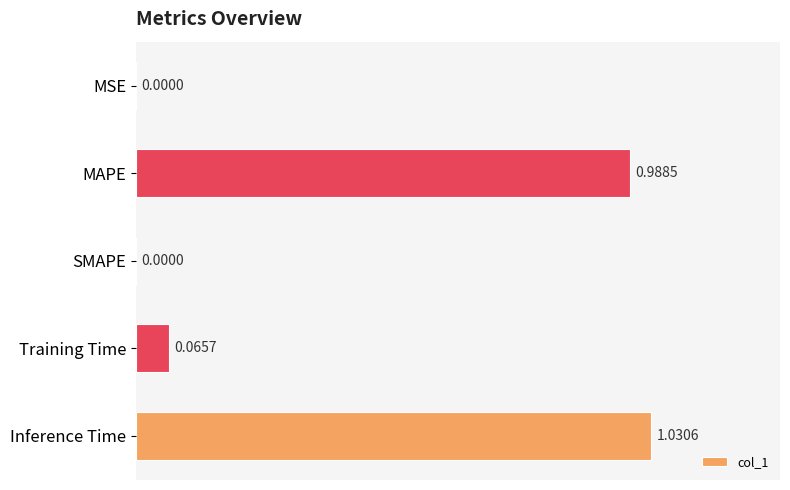

What is the sum of all values?

2.1